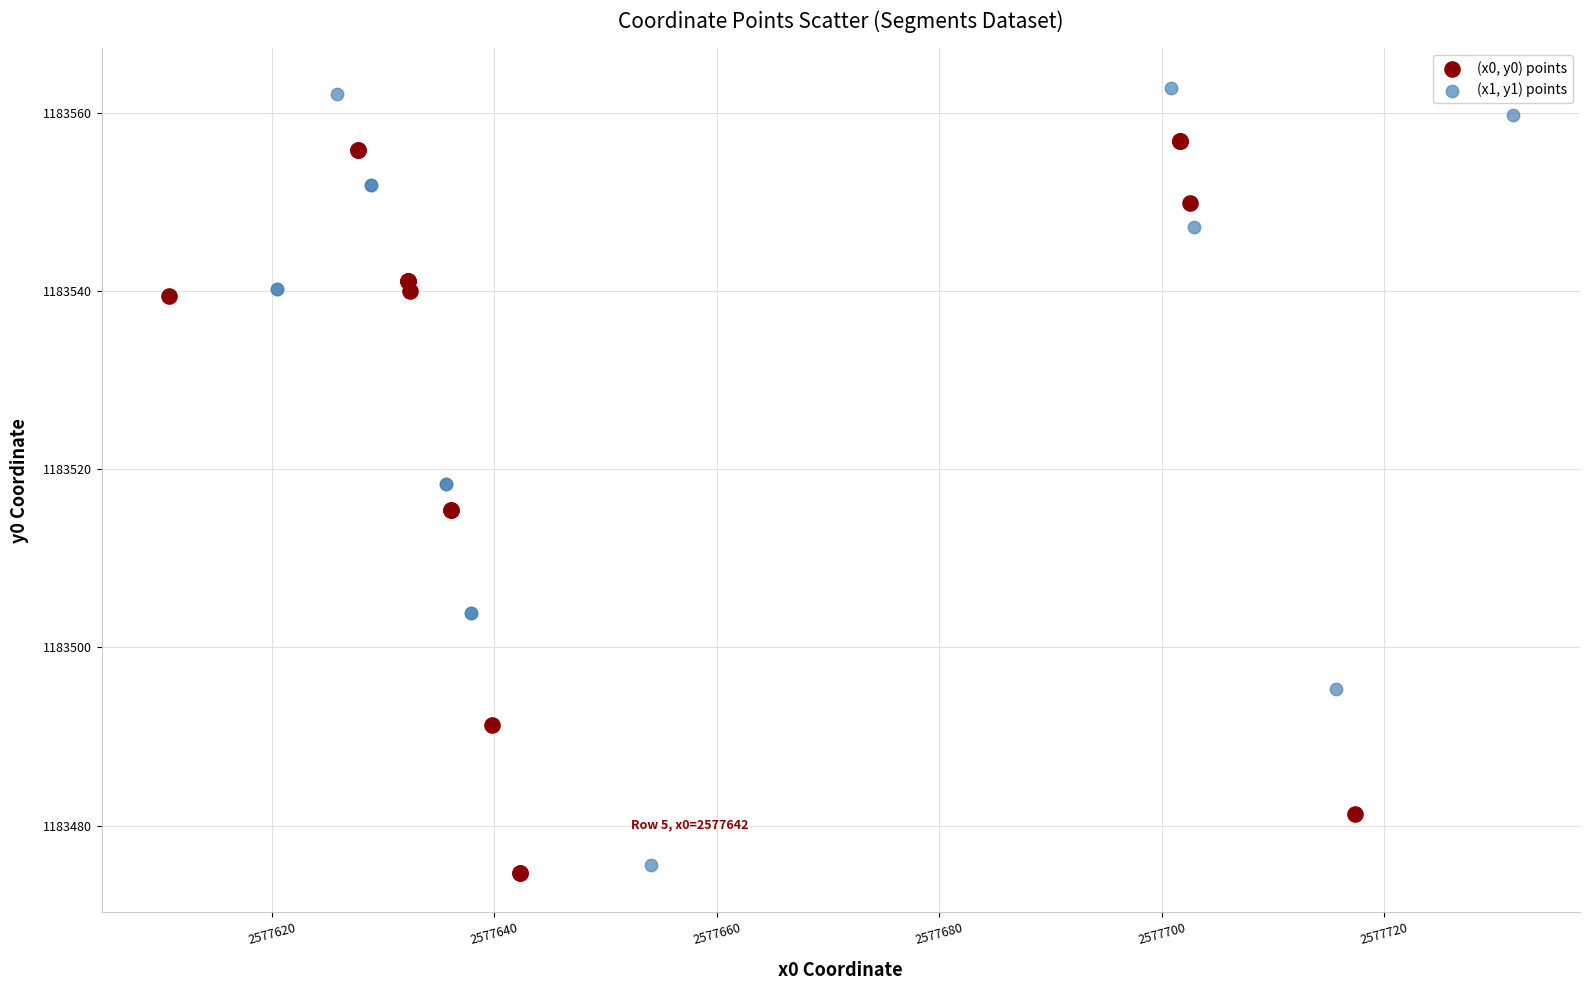

Which series contains the highest Y value?

(x1, y1) points